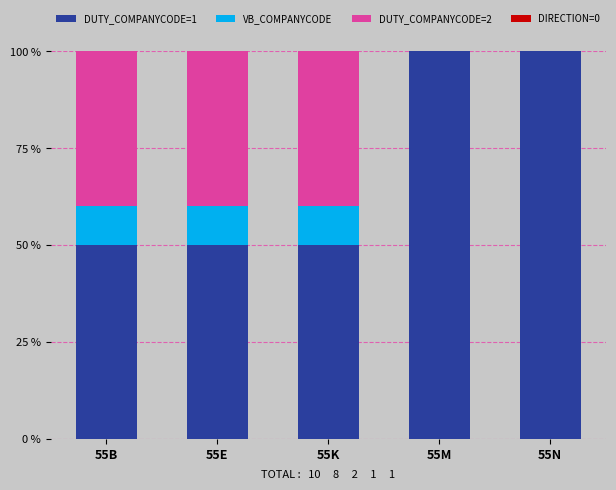

Rank the series by their maximum value, from lowest to highest.

DIRECTION=0, VB_COMPANYCODE, DUTY_COMPANYCODE=2, DUTY_COMPANYCODE=1